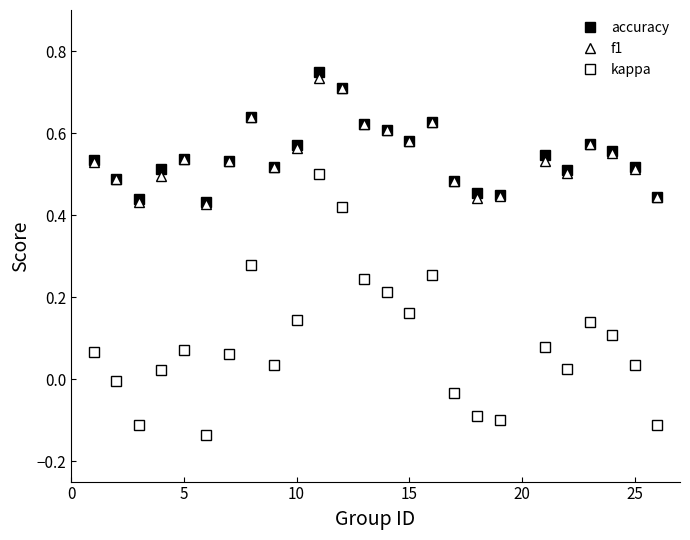

How many data points does each series have?

25